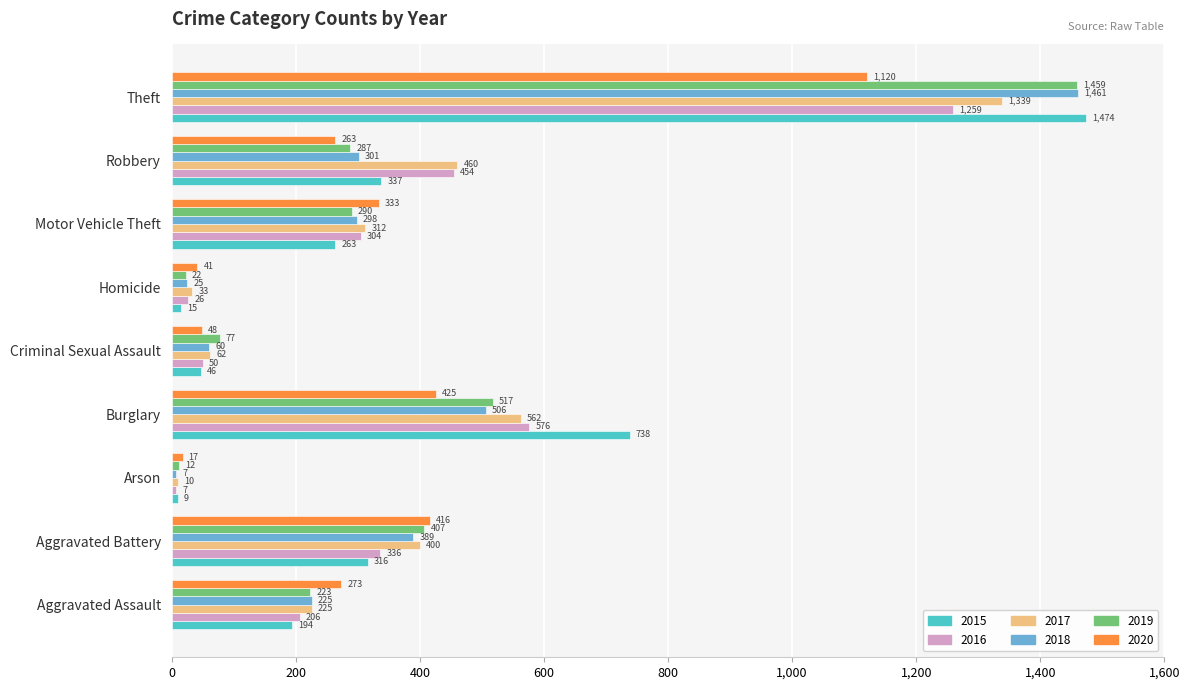

Rank the categories by 2018 value from highest to lowest.

Theft, Burglary, Aggravated Battery, Robbery, Motor Vehicle Theft, Aggravated Assault, Criminal Sexual Assault, Homicide, Arson